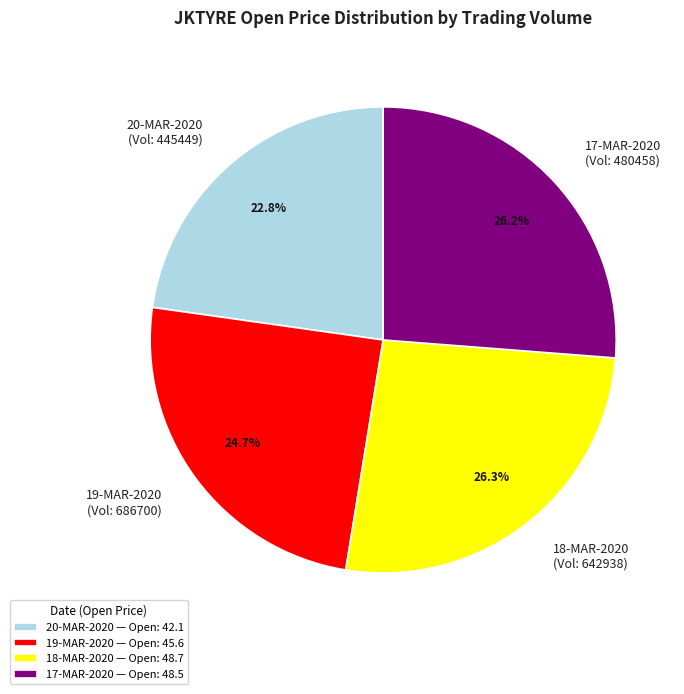

Combined, what portion of the pie is 19-MAR-2020 — Open: 45.6 and 18-MAR-2020 — Open: 48.7?

51.0%